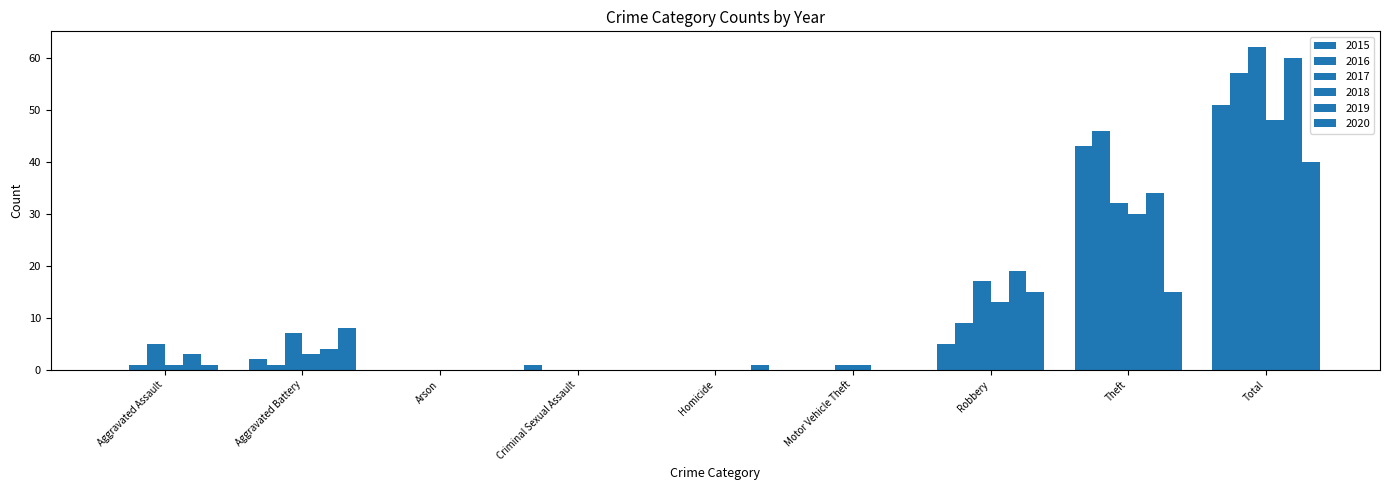

Which has a higher value, Robbery or Theft?

Theft